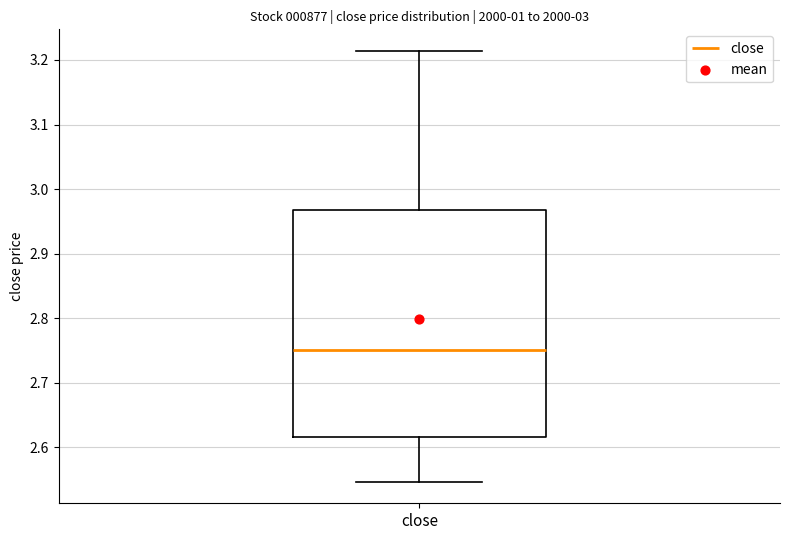

Transcribe this box plot: give where the median line is, the range the box spans, and where the two whiskers end, as read against the y-axis. The values are not printed on the chart, so give them approximately, as read against the axis.

median 2.75, box 2.62 to 2.97, whiskers 2.55 to 3.21